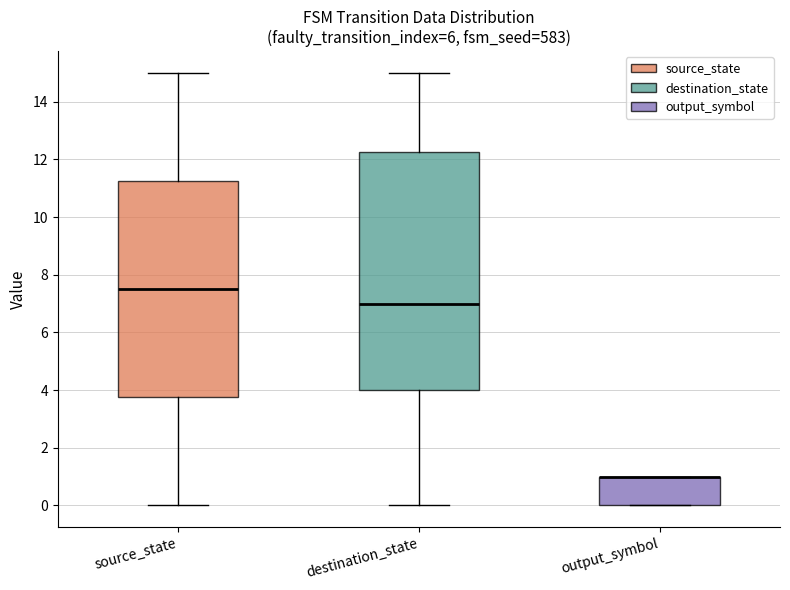

Which box is the tallest, from its lower edge to its upper edge?

destination_state